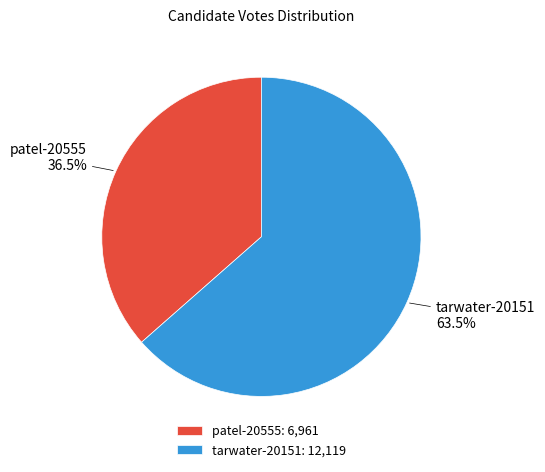

To the nearest percent, what is the difference between the tarwater-20151 and patel-20555 slice percentages?

27%